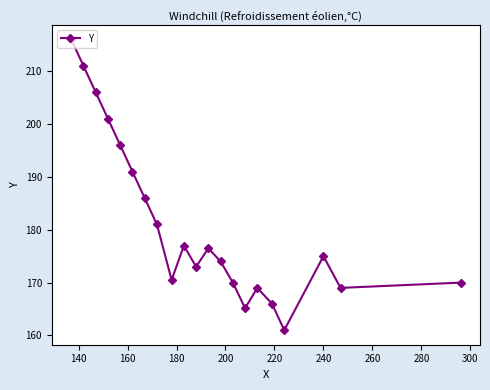

How many interior local peaks (higher than both neighbors) does the data have?

4